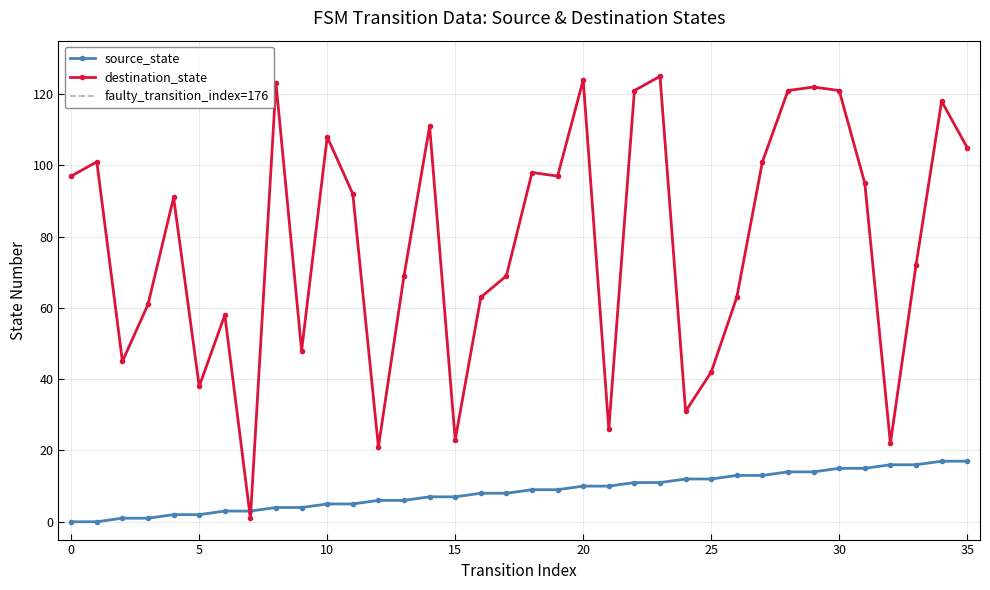

The source_state series shows 4 at 16. True or false?

False